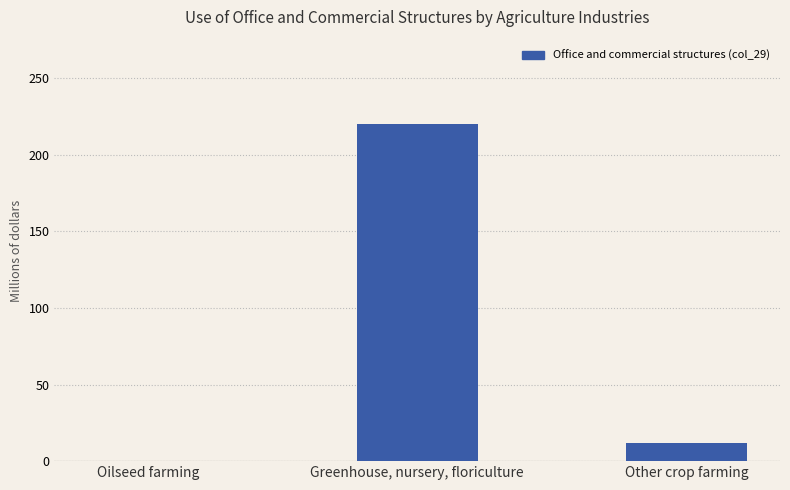

How many distinct data groups are displayed?

1